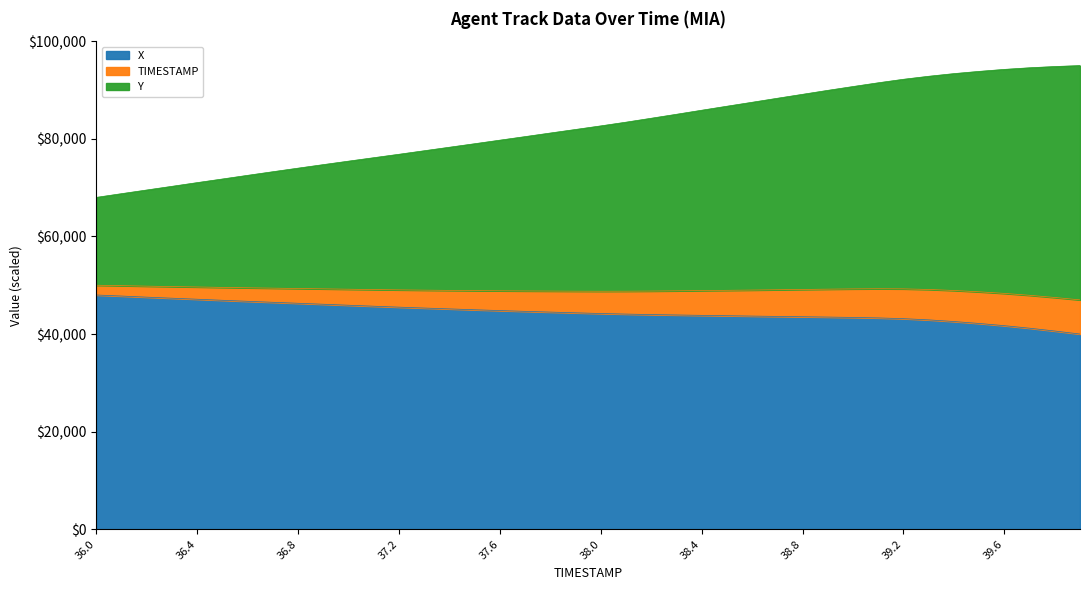

Is it true that TIMESTAMP equals 23742.5 at 38.9?

False